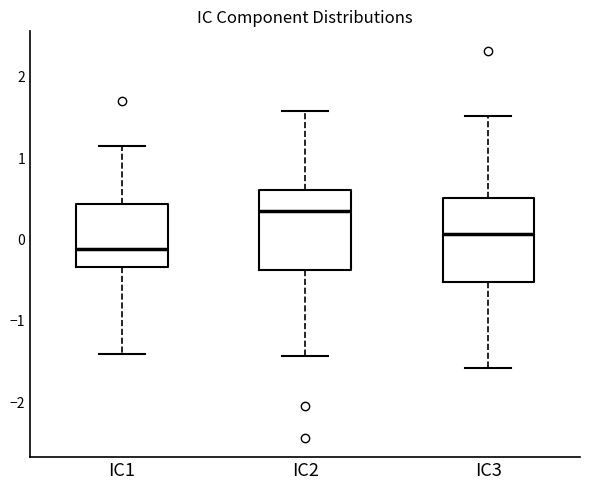

Reading left to right, transcribe this box plot: for each box, give where its median line is, the range the box spans, and where its two whiskers end, as read against the y-axis. The values are not printed on the chart, so give them approximately, as read against the axis.

IC1: median -0.1, box -0.3 to 0.4, whiskers -1.4 to 1.2
IC2: median 0.3, box -0.4 to 0.6, whiskers -1.4 to 1.6
IC3: median 0.1, box -0.5 to 0.5, whiskers -1.6 to 1.5